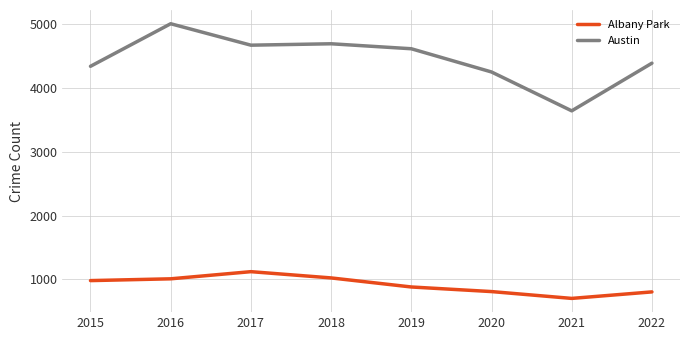

True or false: Albany Park and Austin cross at least once.

False